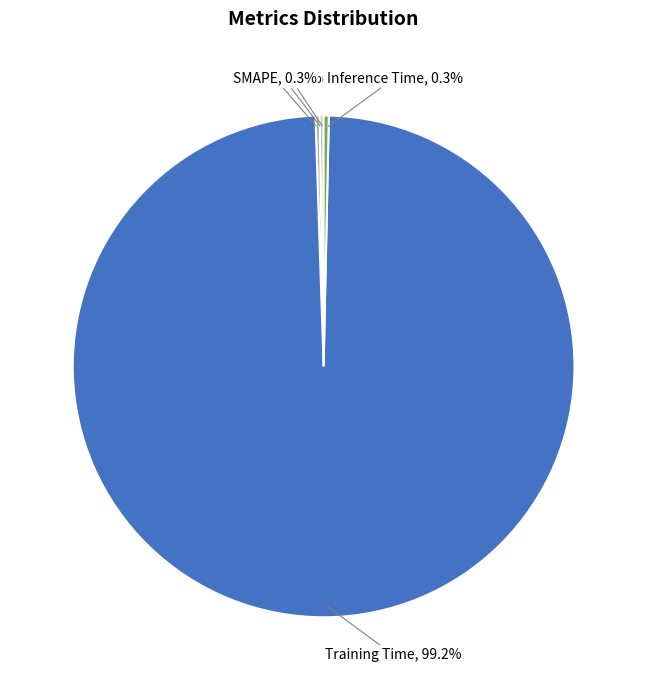

Which category has the smallest portion of the pie?

MSE